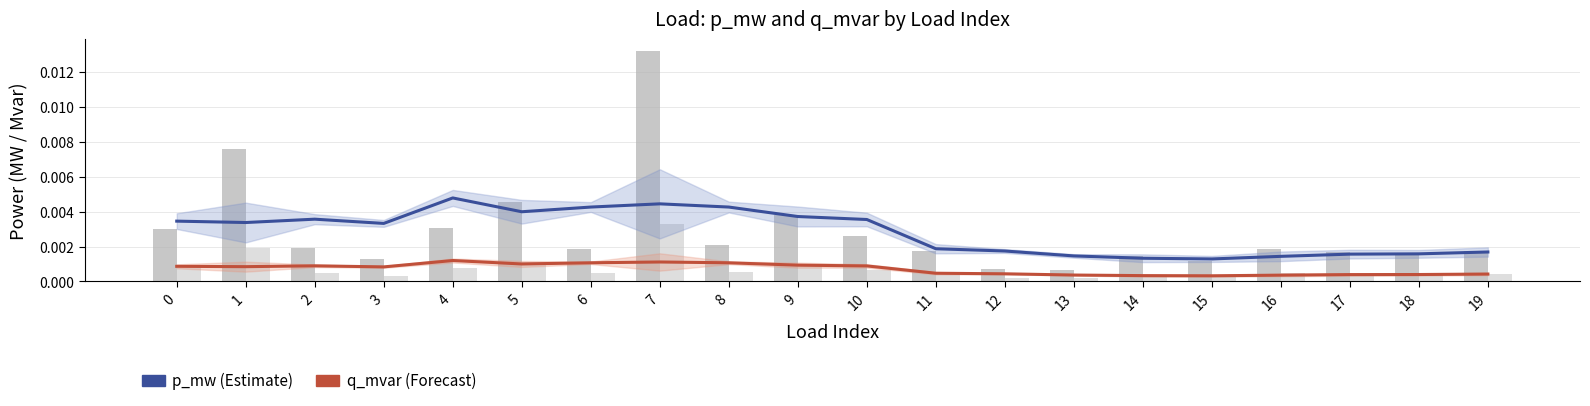

Which has a higher value, 14 or 3?

3